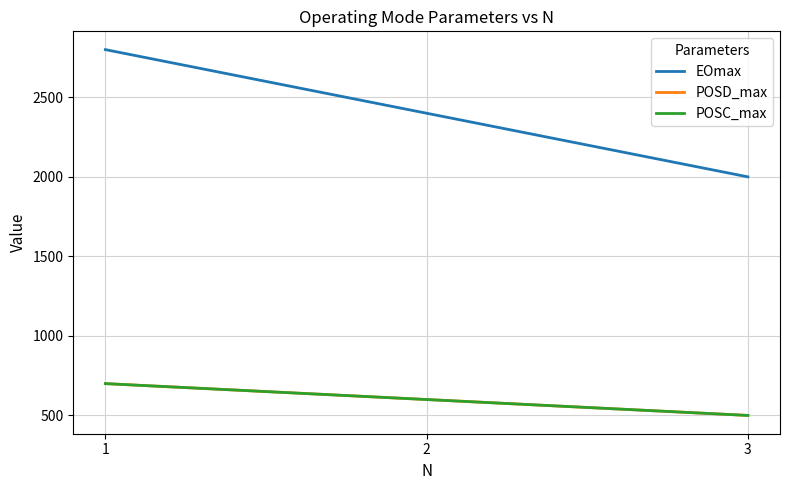

Is the value of POSD_max at 1 greater than the value of POSC_max at 2?

Yes